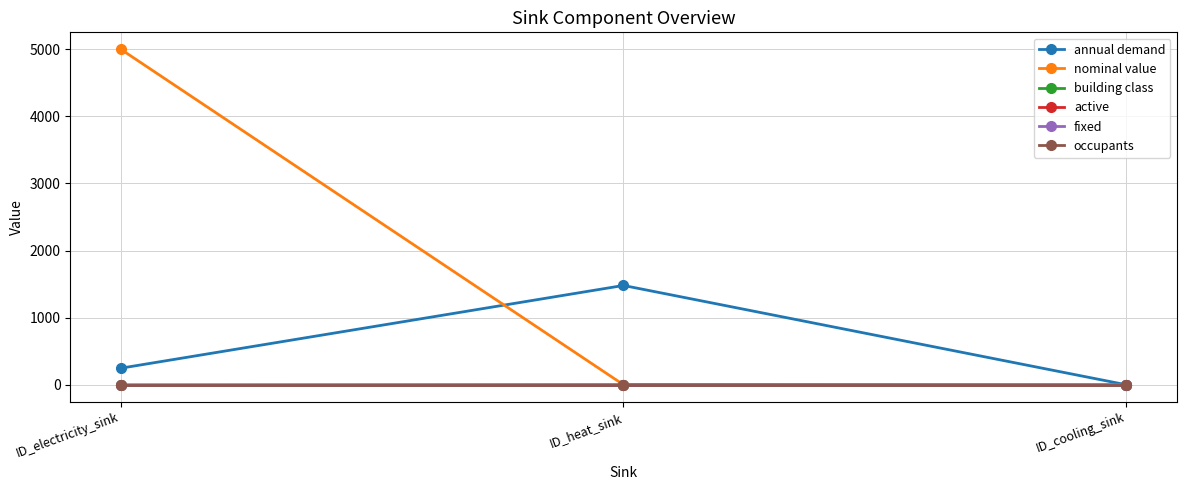

What is the total value across all series at ID_cooling_sink?

3.0